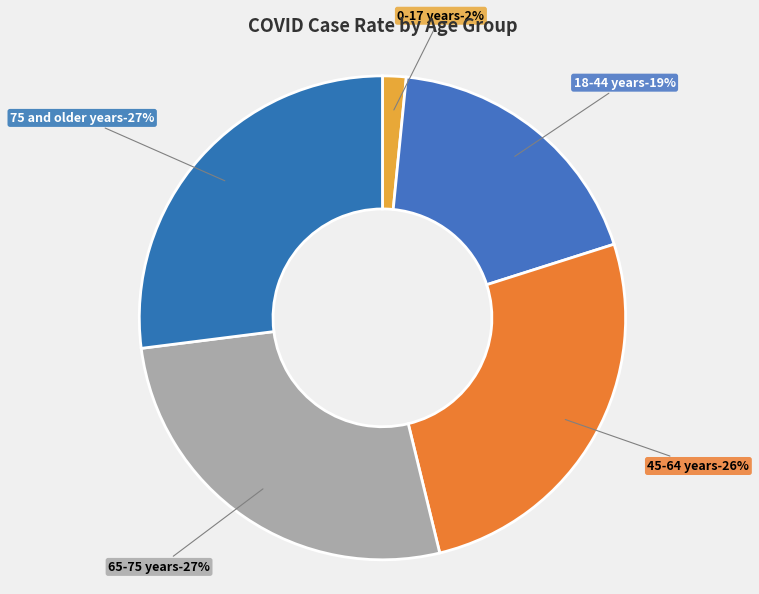

The 45-64 years slice represents 26% of the pie. True or false?

True